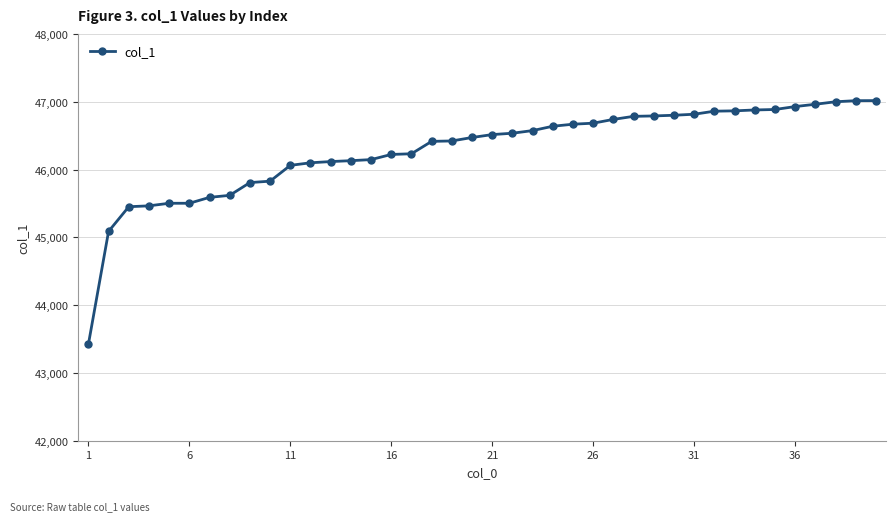

What is the smallest value displayed?

43420